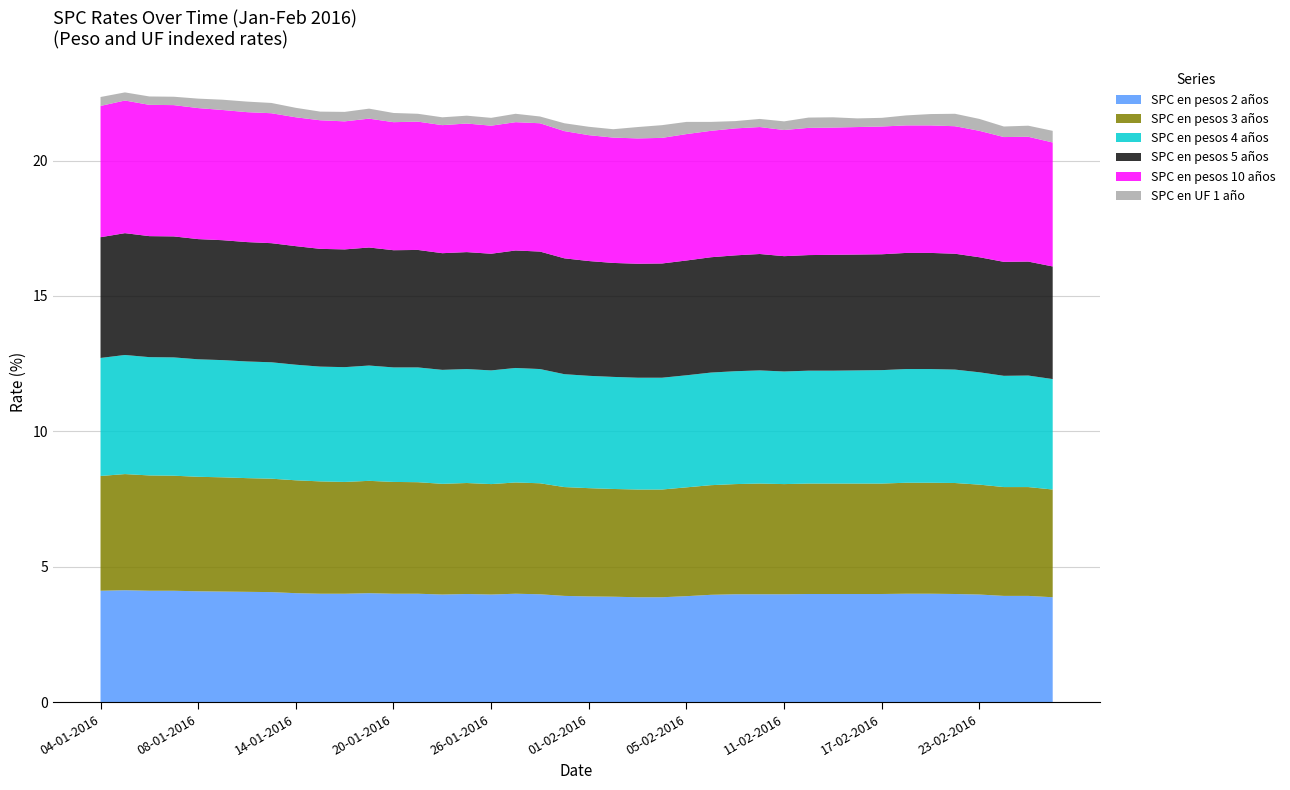

Reading left to right, transcribe all the data shown in this chart.

SPC en pesos 2 años: 04-01-2016=4.1	05-01-2016=4.1	06-01-2016=4.1	07-01-2016=4.1	08-01-2016=4.1	11-01-2016=4.1	12-01-2016=4.1	13-01-2016=4.1	14-01-2016=4.0	15-01-2016=4.0	18-01-2016=4.0	19-01-2016=4.0	20-01-2016=4.0	21-01-2016=4.0	22-01-2016=4.0	25-01-2016=4.0	26-01-2016=4.0	27-01-2016=4.0	28-01-2016=4.0	29-01-2016=3.9	01-02-2016=3.9	02-02-2016=3.9	03-02-2016=3.9	04-02-2016=3.9	05-02-2016=3.9	08-02-2016=4.0	09-02-2016=4.0	10-02-2016=4.0	11-02-2016=4.0	12-02-2016=4.0	15-02-2016=4.0	16-02-2016=4.0	17-02-2016=4.0	18-02-2016=4.0	19-02-2016=4.0	22-02-2016=4.0	23-02-2016=4.0	24-02-2016=3.9	25-02-2016=3.9	26-02-2016=3.9
SPC en pesos 3 años: 04-01-2016=4.2	05-01-2016=4.3	06-01-2016=4.3	07-01-2016=4.2	08-01-2016=4.2	11-01-2016=4.2	12-01-2016=4.2	13-01-2016=4.2	14-01-2016=4.2	15-01-2016=4.2	18-01-2016=4.1	19-01-2016=4.2	20-01-2016=4.1	21-01-2016=4.1	22-01-2016=4.1	25-01-2016=4.1	26-01-2016=4.1	27-01-2016=4.1	28-01-2016=4.1	29-01-2016=4.0	01-02-2016=4.0	02-02-2016=4.0	03-02-2016=4.0	04-02-2016=4.0	05-02-2016=4.0	08-02-2016=4.0	09-02-2016=4.1	10-02-2016=4.1	11-02-2016=4.1	12-02-2016=4.1	15-02-2016=4.1	16-02-2016=4.1	17-02-2016=4.1	18-02-2016=4.1	19-02-2016=4.1	22-02-2016=4.1	23-02-2016=4.1	24-02-2016=4.0	25-02-2016=4.0	26-02-2016=4.0
SPC en pesos 4 años: 04-01-2016=4.4	05-01-2016=4.4	06-01-2016=4.4	07-01-2016=4.4	08-01-2016=4.3	11-01-2016=4.3	12-01-2016=4.3	13-01-2016=4.3	14-01-2016=4.3	15-01-2016=4.2	18-01-2016=4.2	19-01-2016=4.3	20-01-2016=4.2	21-01-2016=4.2	22-01-2016=4.2	25-01-2016=4.2	26-01-2016=4.2	27-01-2016=4.2	28-01-2016=4.2	29-01-2016=4.2	01-02-2016=4.2	02-02-2016=4.1	03-02-2016=4.1	04-02-2016=4.1	05-02-2016=4.1	08-02-2016=4.2	09-02-2016=4.2	10-02-2016=4.2	11-02-2016=4.2	12-02-2016=4.2	15-02-2016=4.2	16-02-2016=4.2	17-02-2016=4.2	18-02-2016=4.2	19-02-2016=4.2	22-02-2016=4.2	23-02-2016=4.2	24-02-2016=4.1	25-02-2016=4.1	26-02-2016=4.1
SPC en pesos 5 años: 04-01-2016=4.5	05-01-2016=4.5	06-01-2016=4.5	07-01-2016=4.5	08-01-2016=4.4	11-01-2016=4.4	12-01-2016=4.4	13-01-2016=4.4	14-01-2016=4.4	15-01-2016=4.3	18-01-2016=4.3	19-01-2016=4.4	20-01-2016=4.3	21-01-2016=4.3	22-01-2016=4.3	25-01-2016=4.3	26-01-2016=4.3	27-01-2016=4.3	28-01-2016=4.3	29-01-2016=4.3	01-02-2016=4.2	02-02-2016=4.2	03-02-2016=4.2	04-02-2016=4.2	05-02-2016=4.2	08-02-2016=4.3	09-02-2016=4.3	10-02-2016=4.3	11-02-2016=4.3	12-02-2016=4.3	15-02-2016=4.3	16-02-2016=4.3	17-02-2016=4.3	18-02-2016=4.3	19-02-2016=4.3	22-02-2016=4.3	23-02-2016=4.2	24-02-2016=4.2	25-02-2016=4.2	26-02-2016=4.2
SPC en pesos 10 años: 04-01-2016=4.8	05-01-2016=4.9	06-01-2016=4.8	07-01-2016=4.8	08-01-2016=4.8	11-01-2016=4.8	12-01-2016=4.8	13-01-2016=4.8	14-01-2016=4.8	15-01-2016=4.8	18-01-2016=4.7	19-01-2016=4.8	20-01-2016=4.7	21-01-2016=4.7	22-01-2016=4.7	25-01-2016=4.8	26-01-2016=4.7	27-01-2016=4.7	28-01-2016=4.7	29-01-2016=4.7	01-02-2016=4.7	02-02-2016=4.6	03-02-2016=4.6	04-02-2016=4.6	05-02-2016=4.7	08-02-2016=4.7	09-02-2016=4.7	10-02-2016=4.7	11-02-2016=4.7	12-02-2016=4.7	15-02-2016=4.7	16-02-2016=4.7	17-02-2016=4.7	18-02-2016=4.7	19-02-2016=4.7	22-02-2016=4.7	23-02-2016=4.7	24-02-2016=4.6	25-02-2016=4.6	26-02-2016=4.6
SPC en UF 1 año: 04-01-2016=0.3	05-01-2016=0.3	06-01-2016=0.3	07-01-2016=0.3	08-01-2016=0.3	11-01-2016=0.4	12-01-2016=0.4	13-01-2016=0.4	14-01-2016=0.3	15-01-2016=0.3	18-01-2016=0.3	19-01-2016=0.4	20-01-2016=0.3	21-01-2016=0.3	22-01-2016=0.3	25-01-2016=0.3	26-01-2016=0.3	27-01-2016=0.3	28-01-2016=0.2	29-01-2016=0.3	01-02-2016=0.3	02-02-2016=0.3	03-02-2016=0.4	04-02-2016=0.5	05-02-2016=0.5	08-02-2016=0.3	09-02-2016=0.3	10-02-2016=0.3	11-02-2016=0.3	12-02-2016=0.4	15-02-2016=0.4	16-02-2016=0.3	17-02-2016=0.3	18-02-2016=0.4	19-02-2016=0.4	22-02-2016=0.5	23-02-2016=0.4	24-02-2016=0.4	25-02-2016=0.4	26-02-2016=0.4